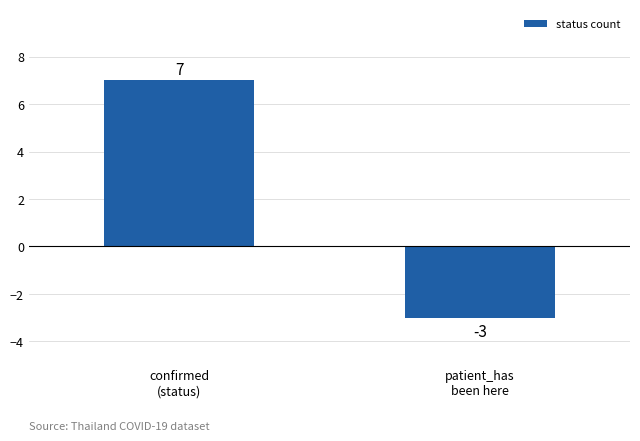

How many categories are shown in the chart?

2